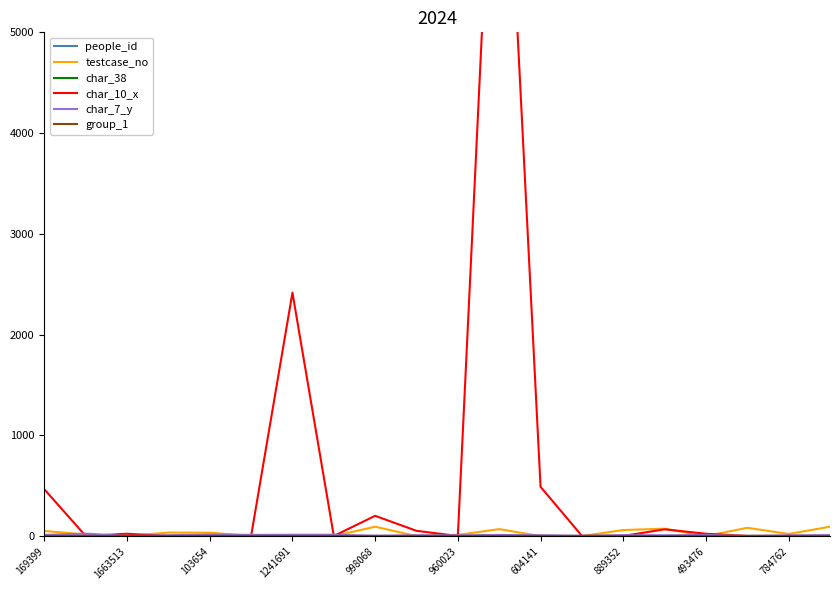

Does the chart have visible grid lines?

No